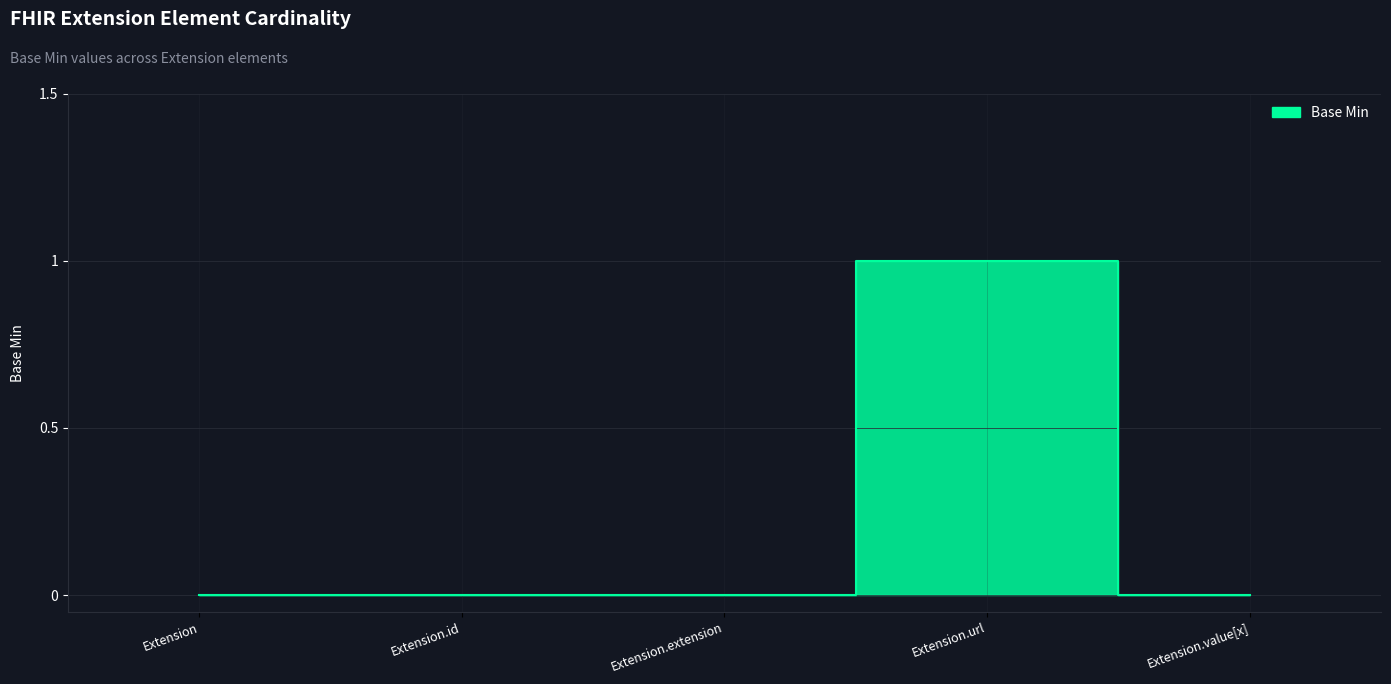

Reading left to right, extract all data points from this chart.

0	0	0	1	0